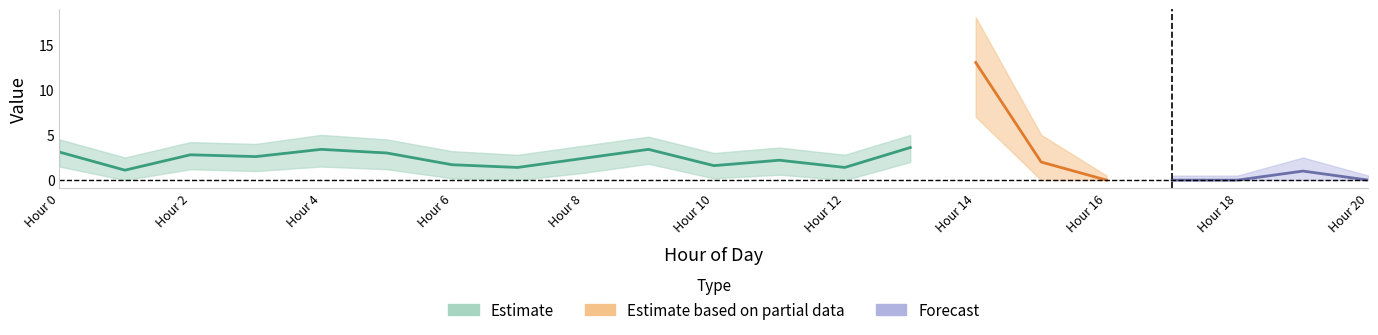

Where is the first local maximum for Middelvind_mean?

2